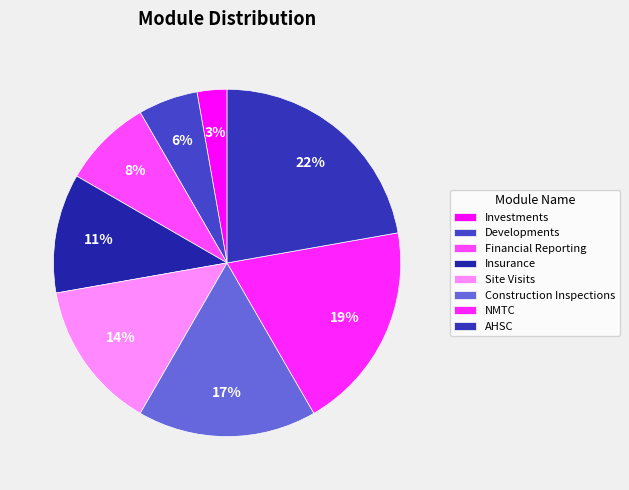

Count the number of slices in the pie.

8